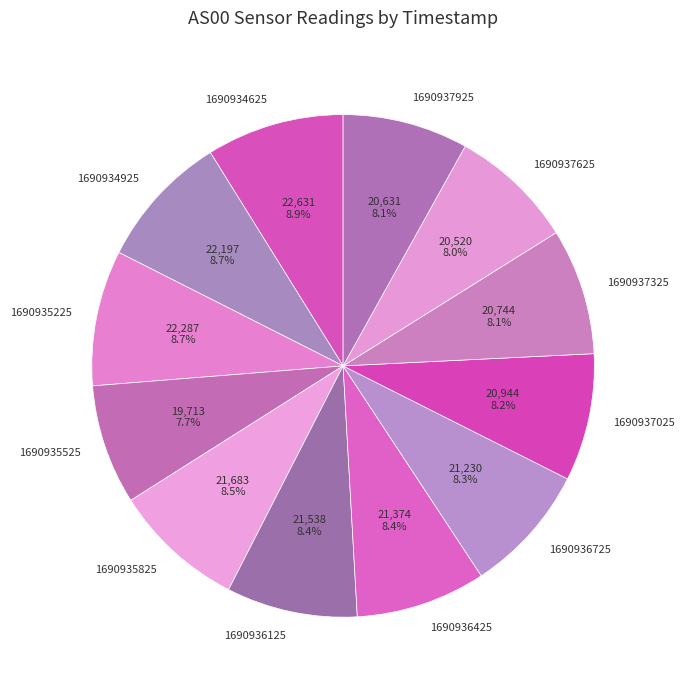

Does 1690935825 account for over 50% of the chart?

No